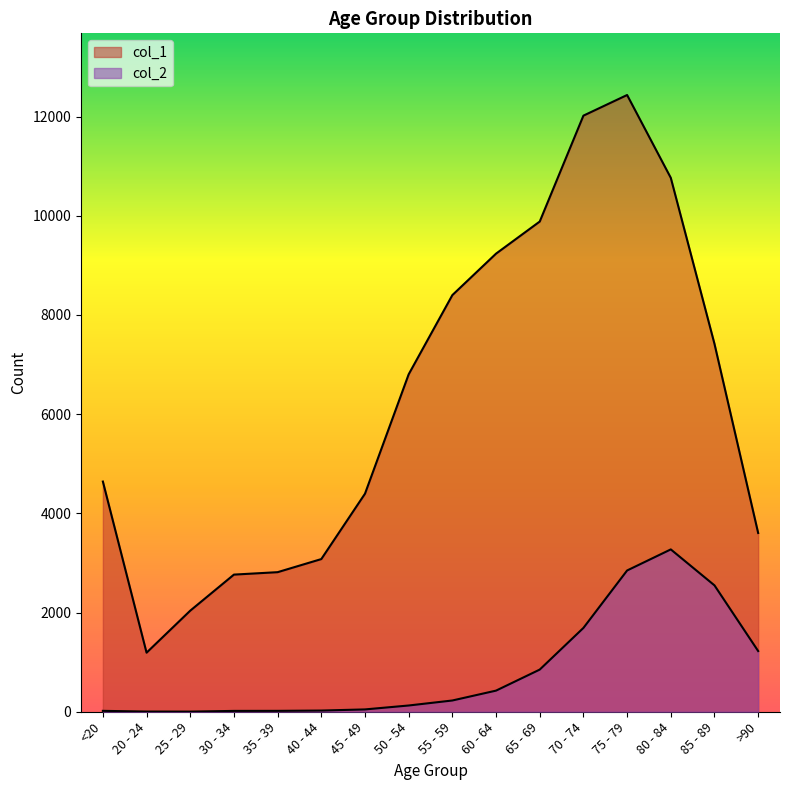

What is the difference between the highest and lowest values at 35 - 39?

2796